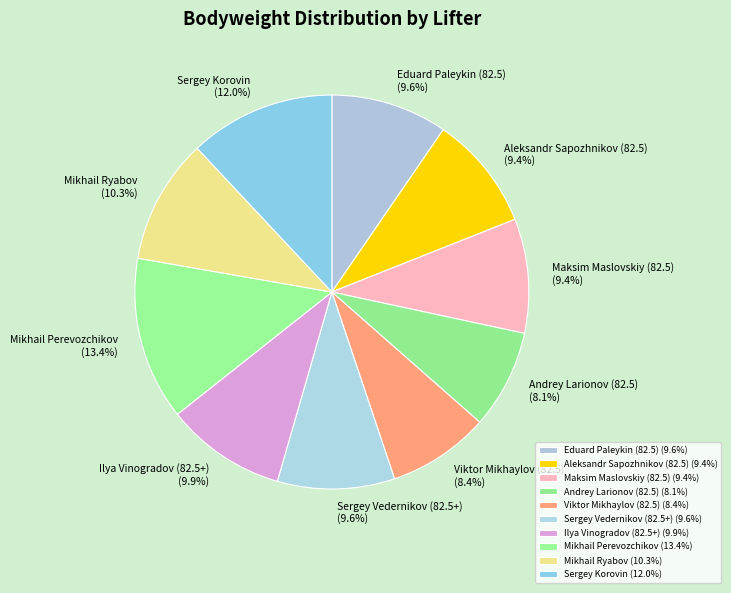

Which slice is the largest?

Mikhail Perevozchikov